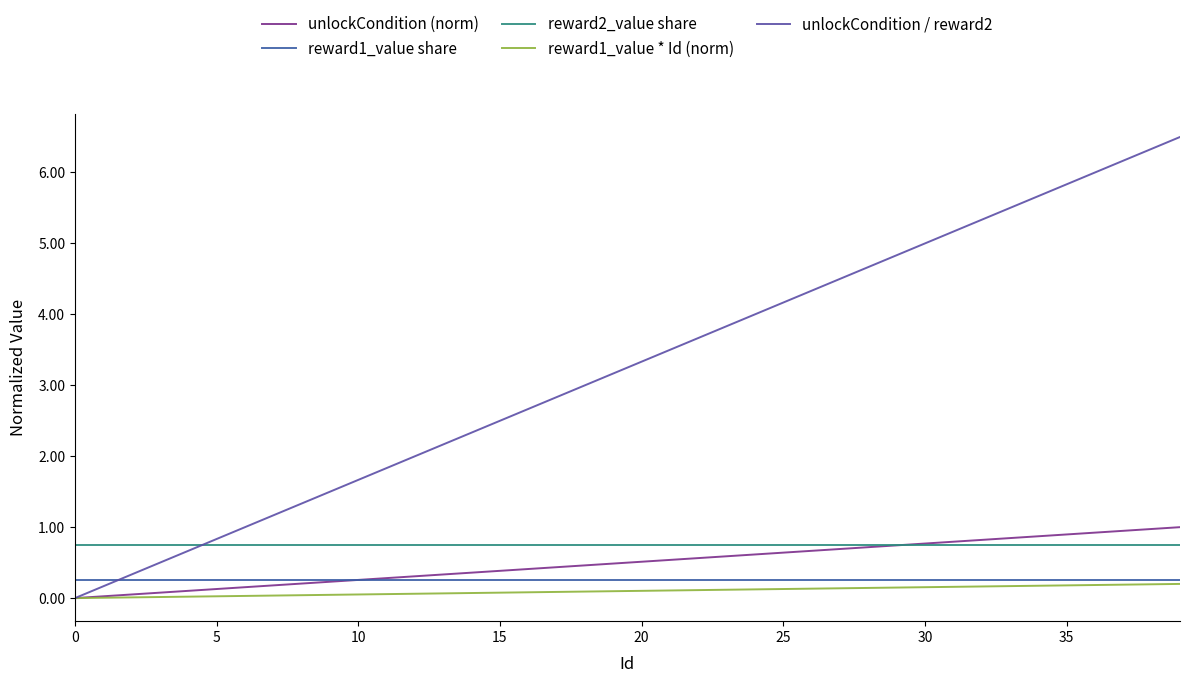

Which series has the largest range (max minus min)?

unlockCondition / reward2